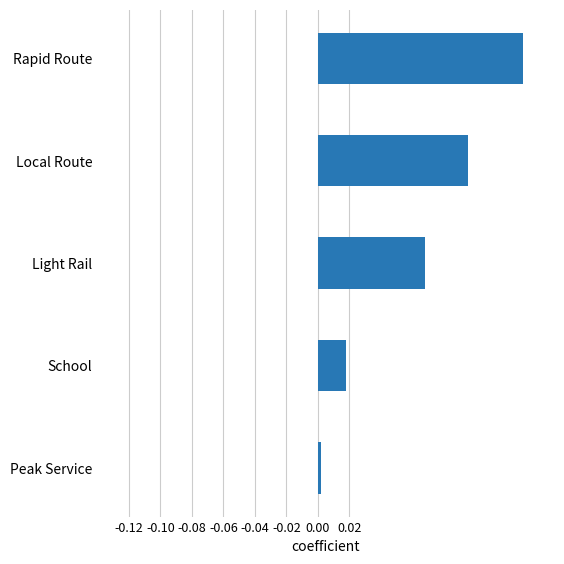

What is the sum of all values?

0.3